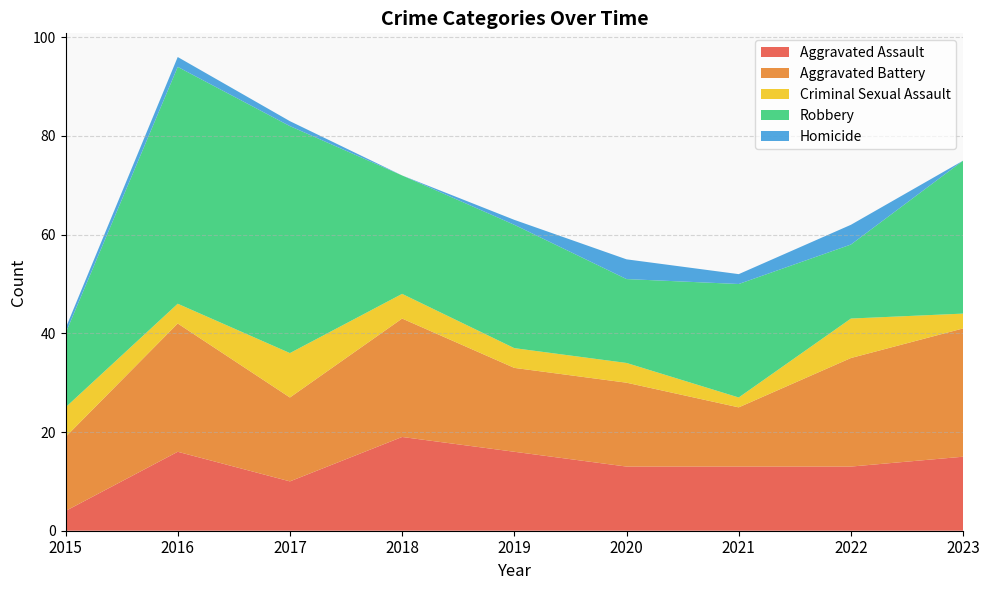

Reading left to right, extract all data points from this chart.

Aggravated Assault: 4	16	10	19	16	13	13	13	15
Aggravated Battery: 15	26	17	24	17	17	12	22	26
Criminal Sexual Assault: 6	4	9	5	4	4	2	8	3
Robbery: 15	48	46	24	25	17	23	15	31
Homicide: 1	2	1	0	1	4	2	4	0